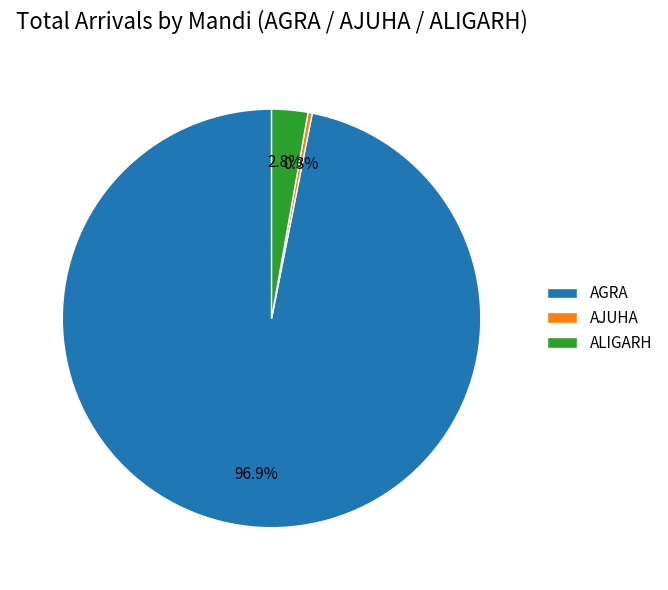

Rank the categories by value from lowest to highest.

AJUHA, ALIGARH, AGRA